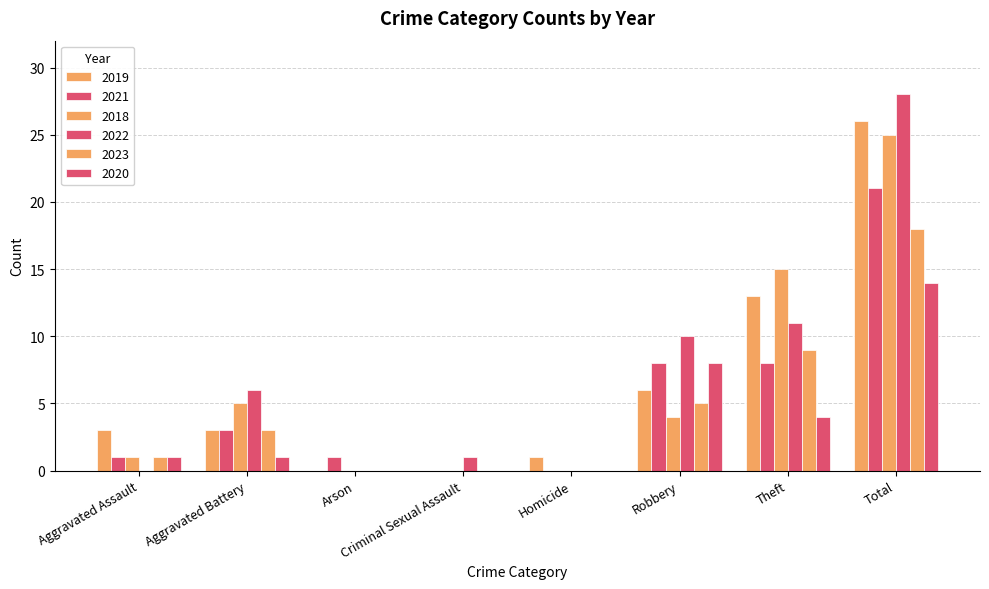

Which series has the largest total across all categories?

2022